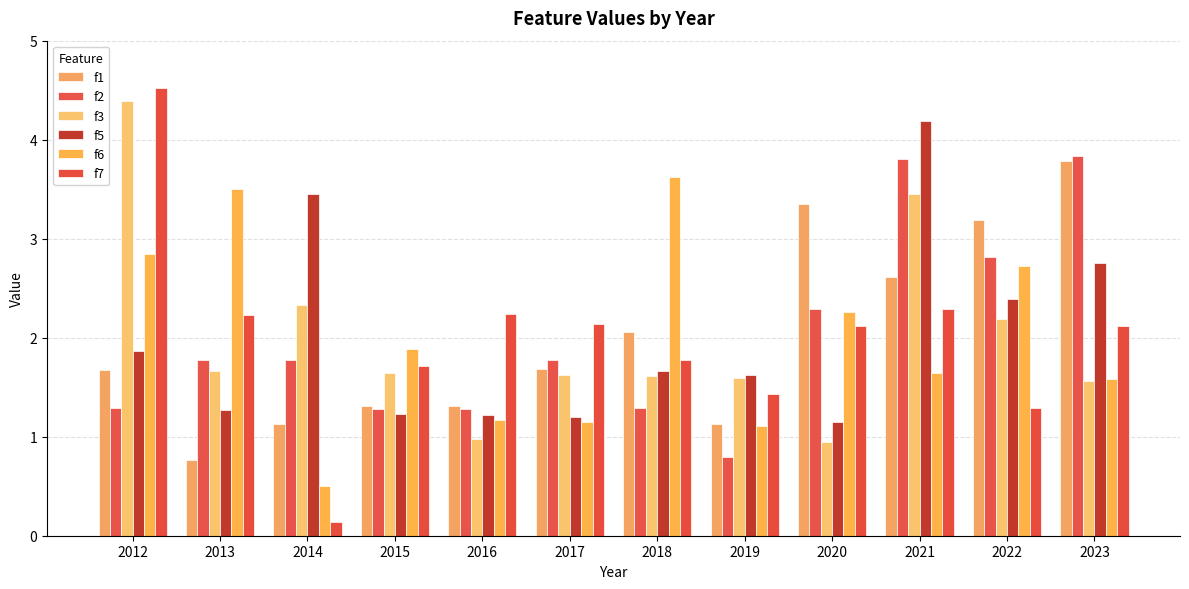

How many data points in f6 are above 1?

11